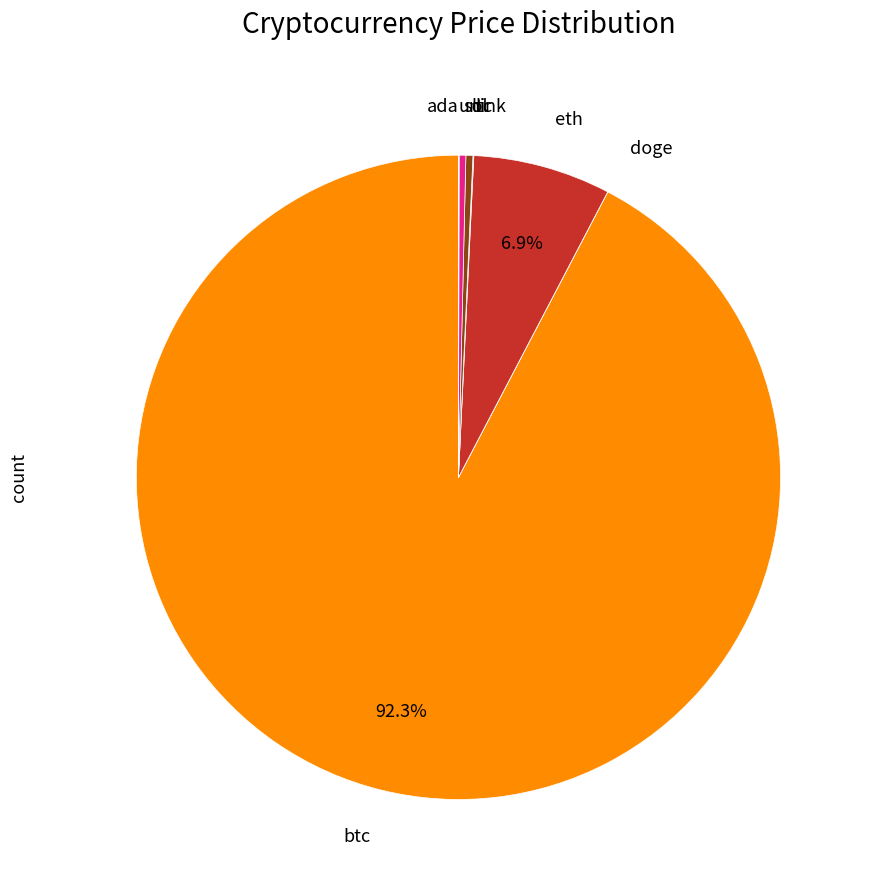

Does any single category account for the majority?

Yes